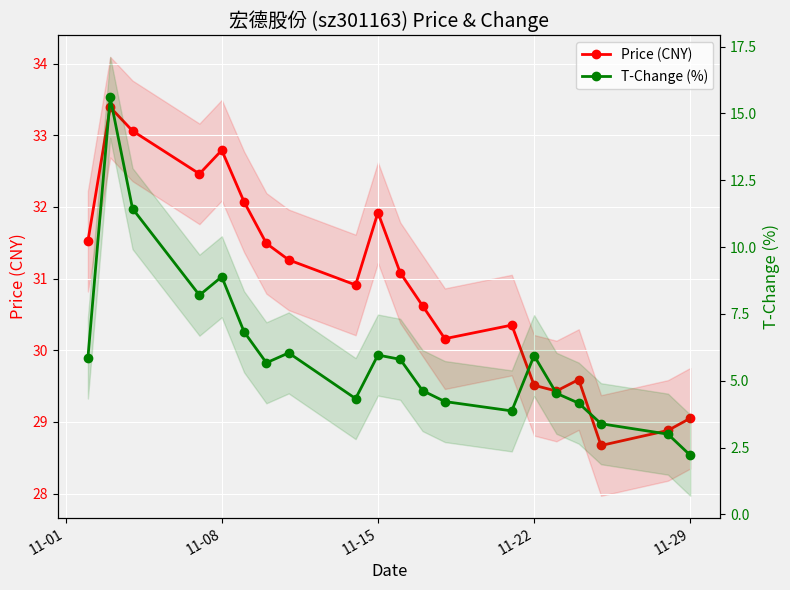

What are all the series names shown in the legend?

price, t_change